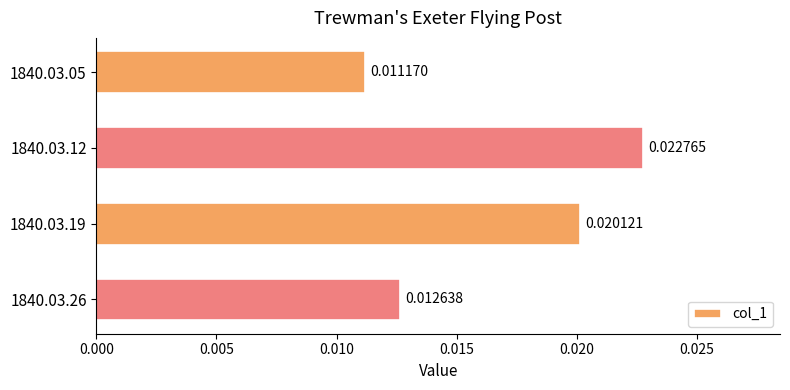

Between 1840.03.05 and 1840.03.26, which is larger?

1840.03.26